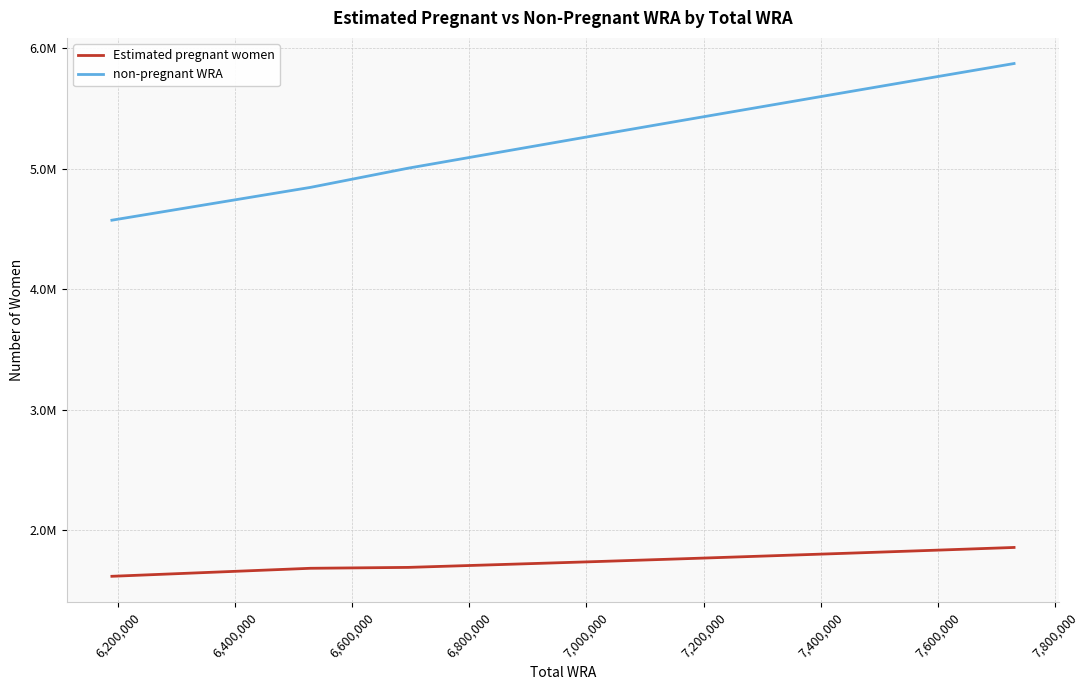

What are all the series names shown in the legend?

Estimated pregnant women, non-pregnant WRA